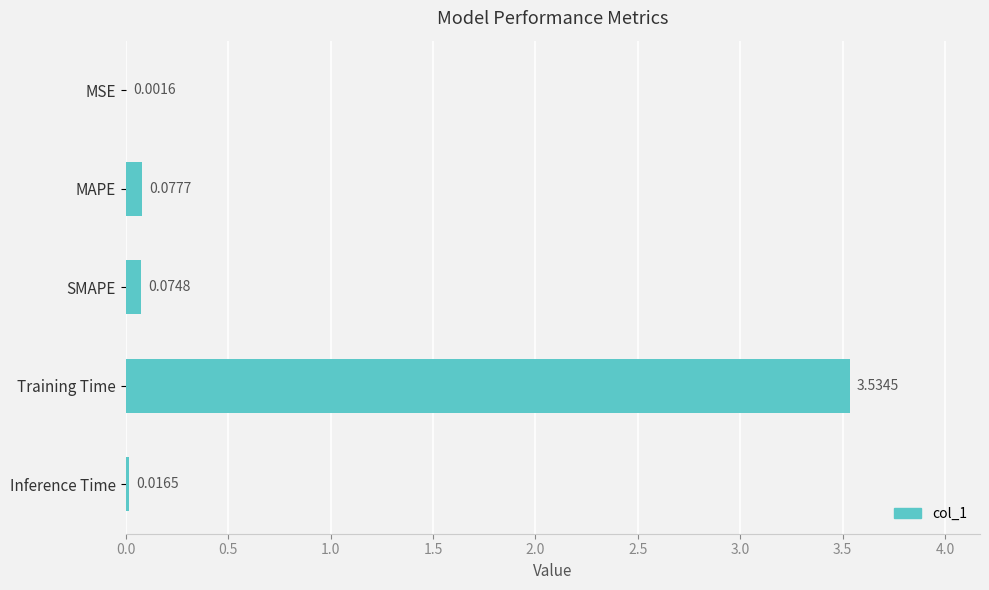

At which category does the chart reach its peak across all series?

Training Time